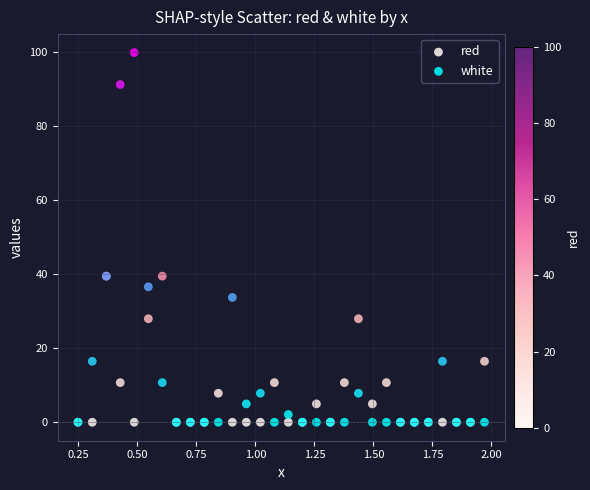

What are all the series names shown in the legend?

red, white